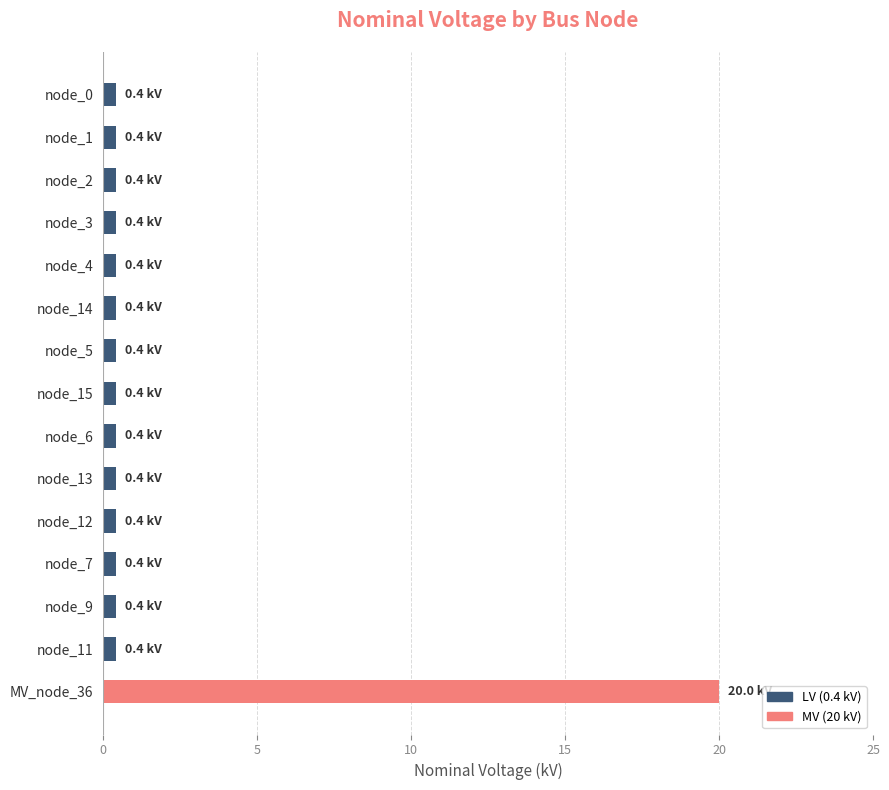

What is the label of the 2nd bar from the bottom?

node_11